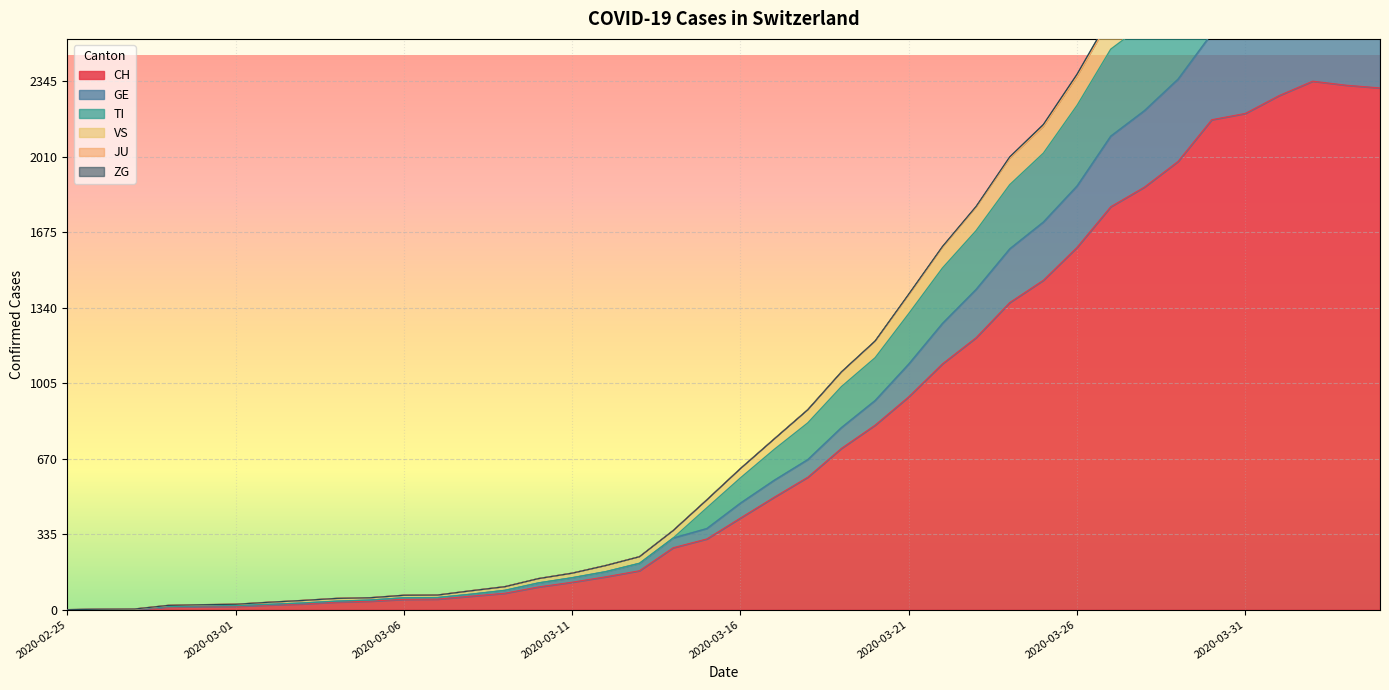

Which category has the lowest value in the TI series?

2020-02-25